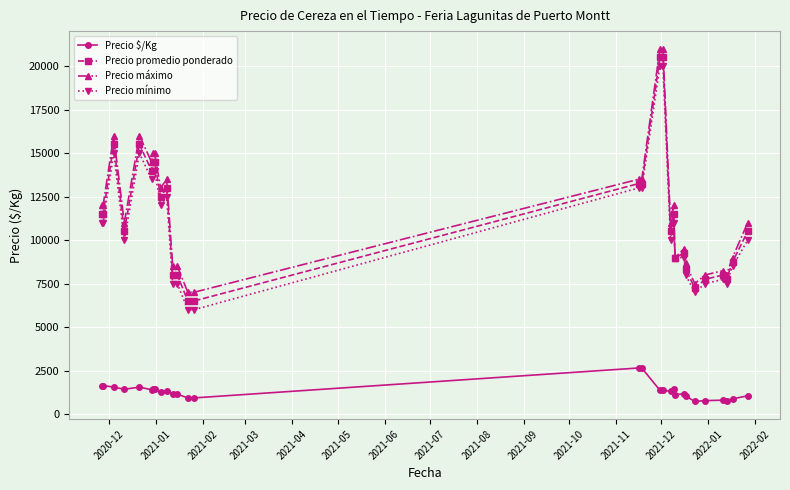

Rank the series by their maximum value, from lowest to highest.

Precio $/Kg, Precio mínimo, Precio promedio ponderado, Precio máximo